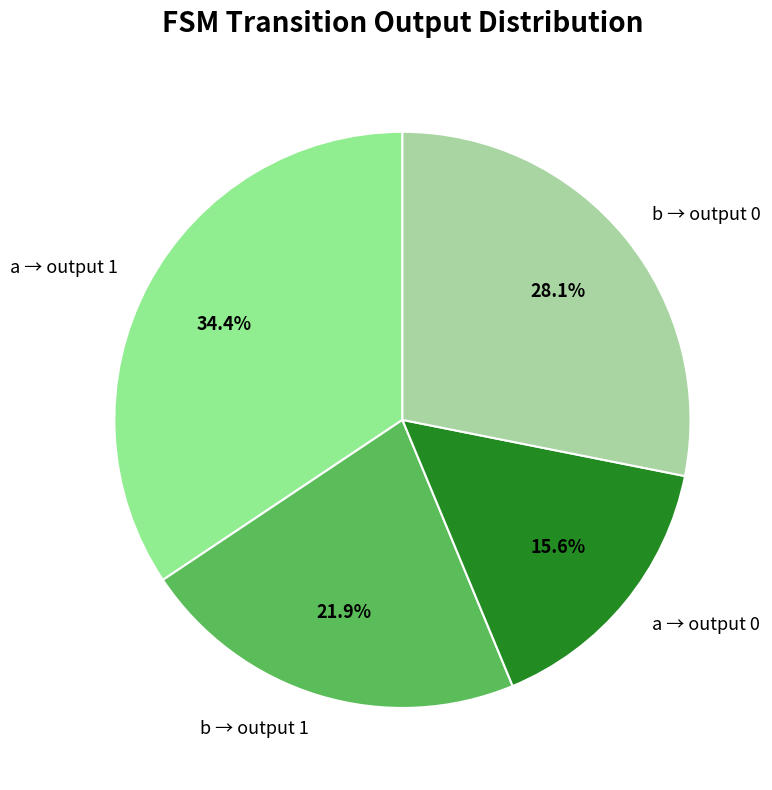

What is the total percentage of b → output 0 and a → output 1?

62.5%